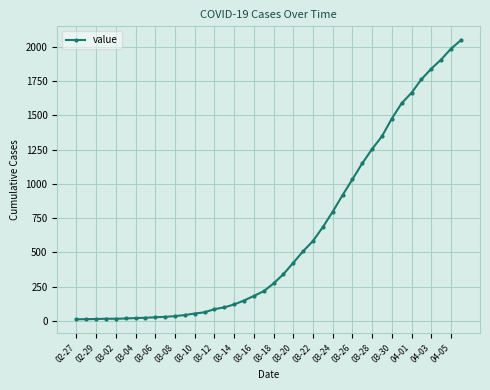

What is the average value?

621